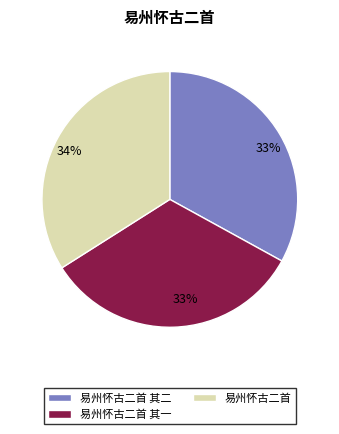

Combined, do 易州怀古二首 其一 and 易州怀古二首 其二 account for over 50%?

Yes